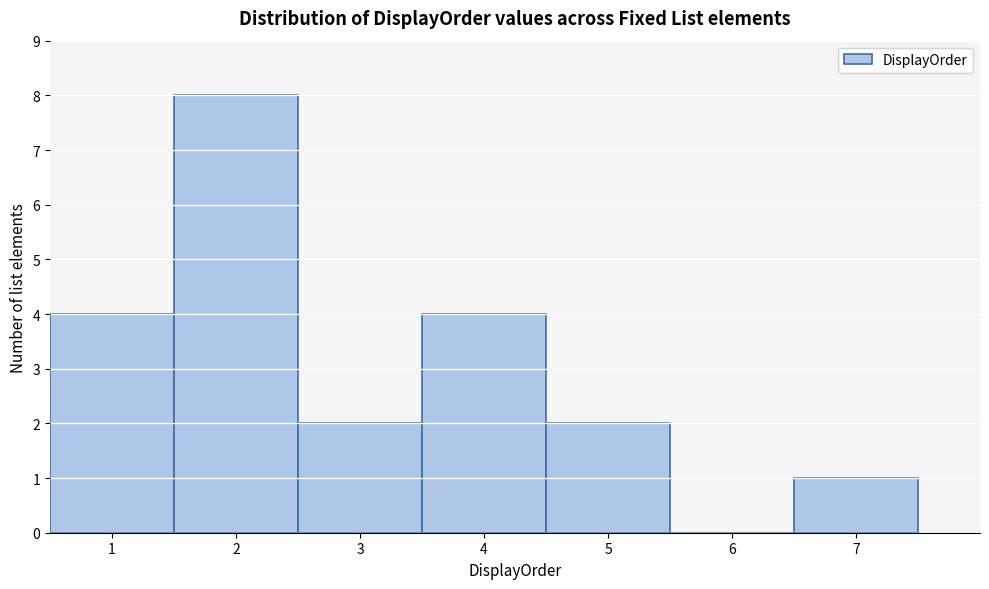

Reading left to right, transcribe this chart: for each bar, give the range it covers on the x-axis and its height. The values are not printed on the chart, so give them approximately, as read against the axis.

0.5 to 1.5: 4
1.5 to 2.5: 8
2.5 to 3.5: 2
3.5 to 4.5: 4
4.5 to 5.5: 2
5.5 to 6.5: 0
6.5 to 7.5: 1